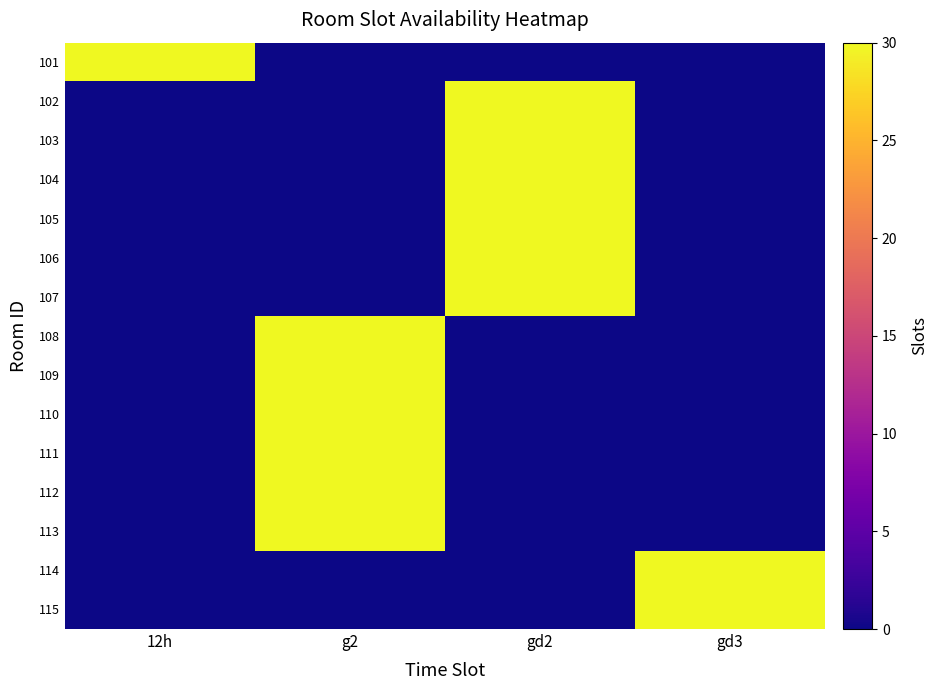

Reading left to right, extract all data points from this chart.

101: 12h=30	g2=0	gd2=0	gd3=0
102: 12h=0	g2=0	gd2=30	gd3=0
103: 12h=0	g2=0	gd2=30	gd3=0
104: 12h=0	g2=0	gd2=30	gd3=0
105: 12h=0	g2=0	gd2=30	gd3=0
106: 12h=0	g2=0	gd2=30	gd3=0
107: 12h=0	g2=0	gd2=30	gd3=0
108: 12h=0	g2=30	gd2=0	gd3=0
109: 12h=0	g2=30	gd2=0	gd3=0
110: 12h=0	g2=30	gd2=0	gd3=0
111: 12h=0	g2=30	gd2=0	gd3=0
112: 12h=0	g2=30	gd2=0	gd3=0
113: 12h=0	g2=30	gd2=0	gd3=0
114: 12h=0	g2=0	gd2=0	gd3=30
115: 12h=0	g2=0	gd2=0	gd3=30